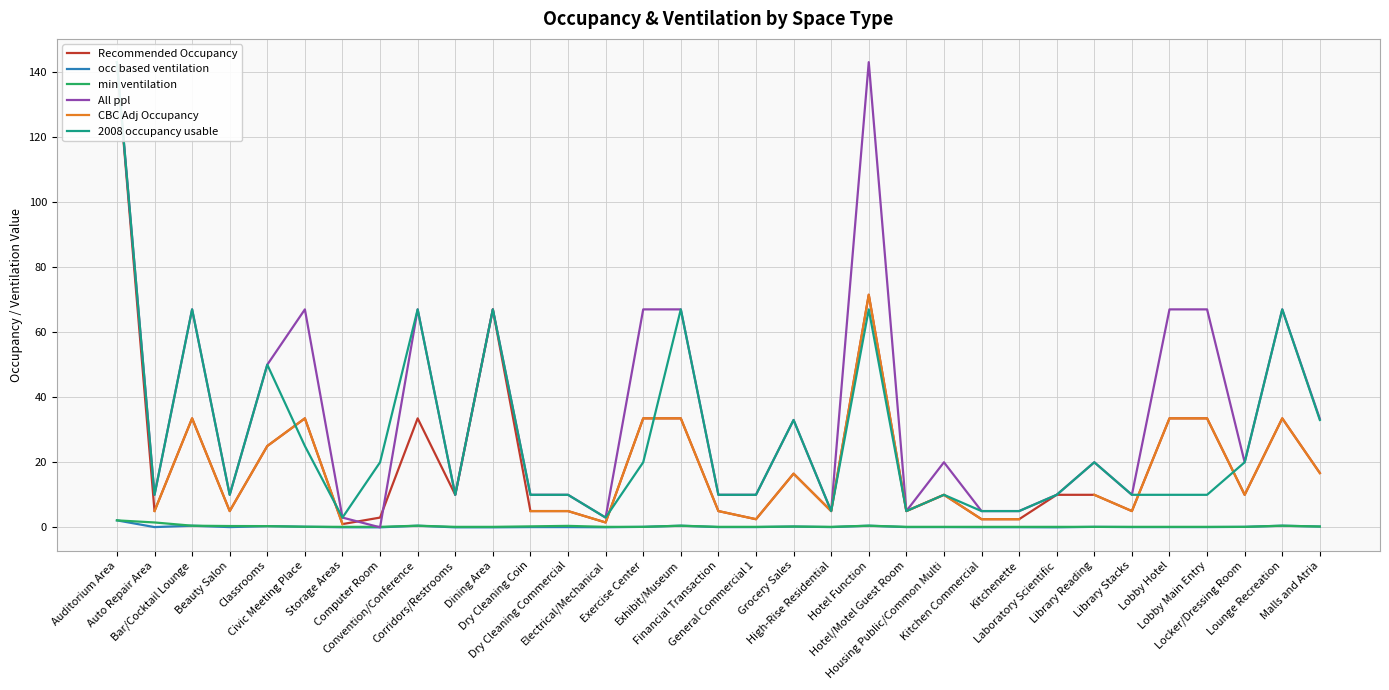

Is the value of Recommended Occupancy at Locker/Dressing Room greater than the value of 2008 occupancy usable at Lounge Recreation?

No